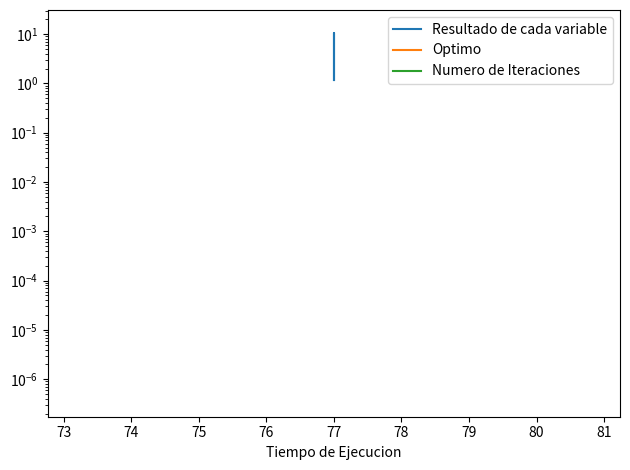

Reading left to right, list all the values displayed in this chart.

Resultado de cada variable: 1.2	10.7	1.2
Optimo: 0.0	0.0	0.0
Numero de Iteraciones: 13.0	13.0	13.0